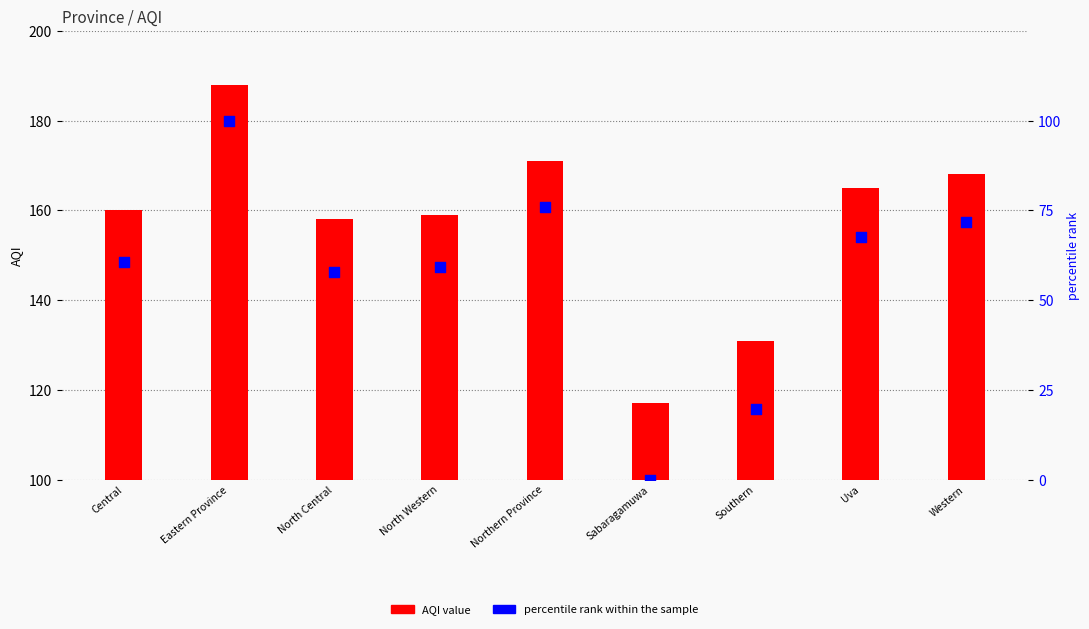

What are all the series names shown in the legend?

AQI value, percentile rank within the sample